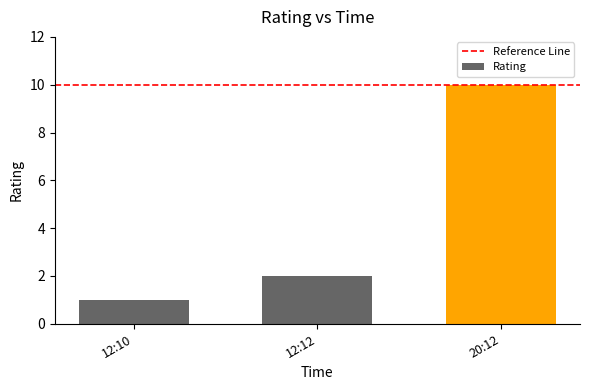

At which label is the value closest to 5?

12:12